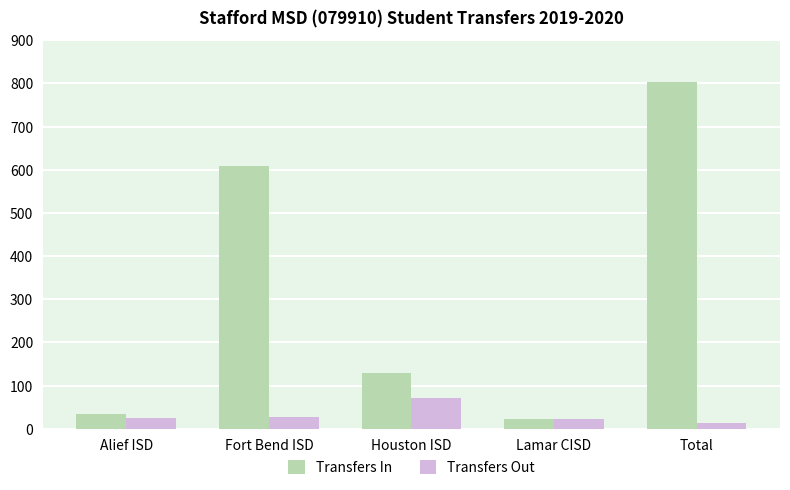

List the series in order of their peak value, highest first.

Transfers In, Transfers Out